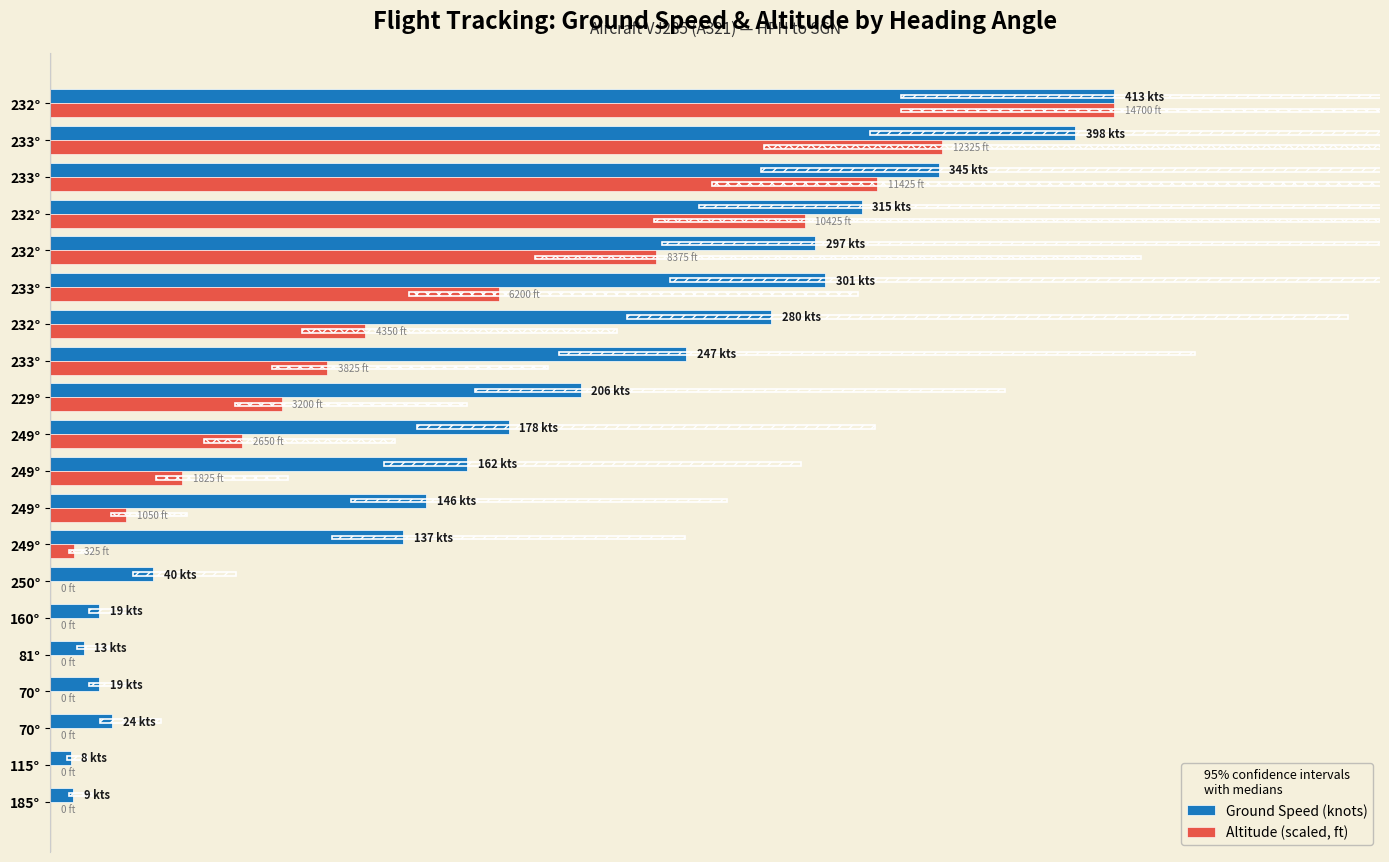

How many groups of bars are there?

20